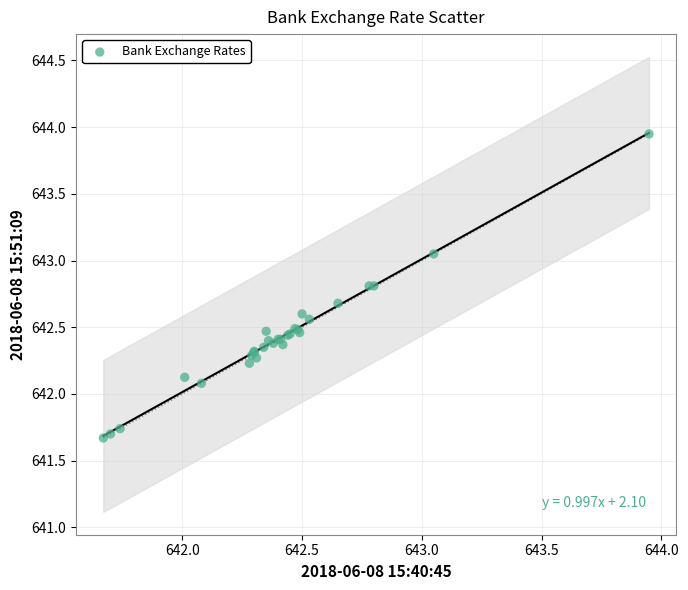

What Y value in the scatter plot is closest to 642?

642.1